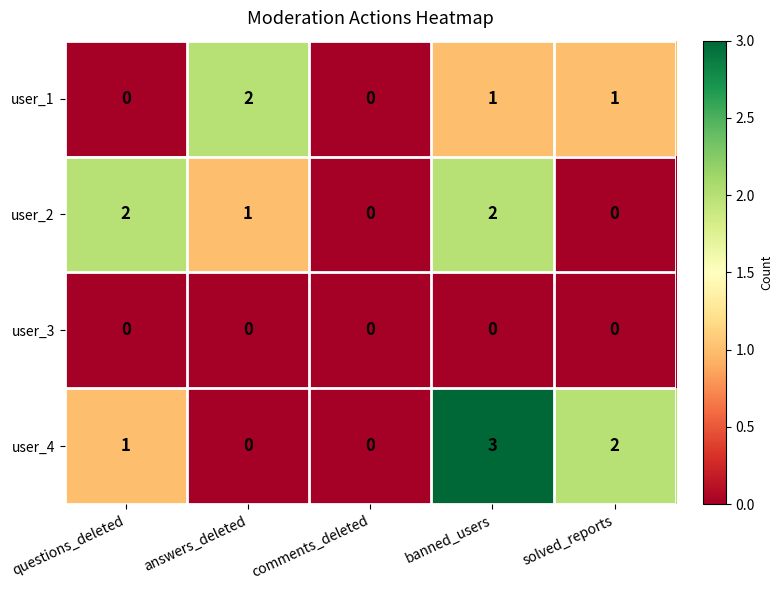

How many data points does each series have?

5